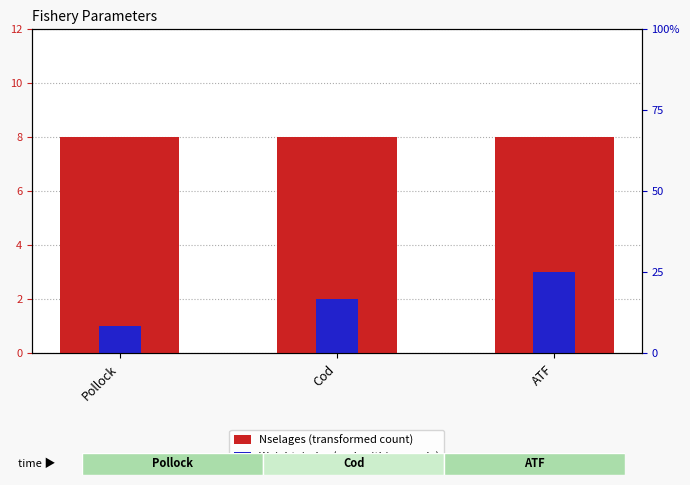

What is the difference between the highest and lowest values at ATF?

5